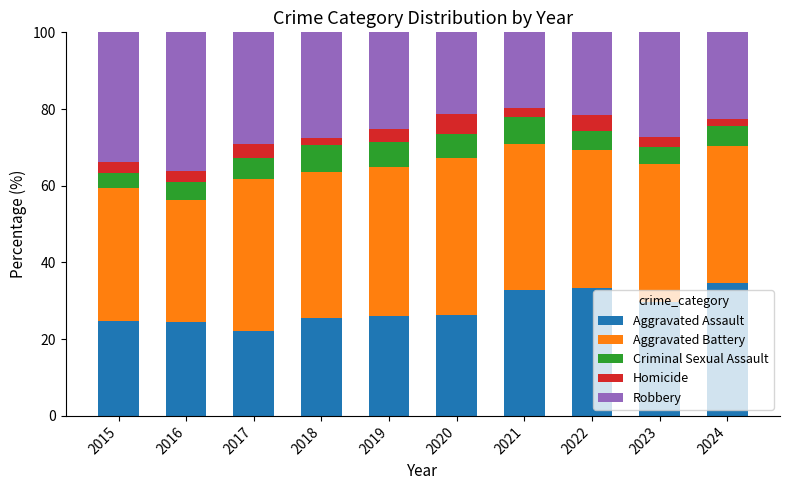

What is the average value of the Aggravated Assault series?

28.0